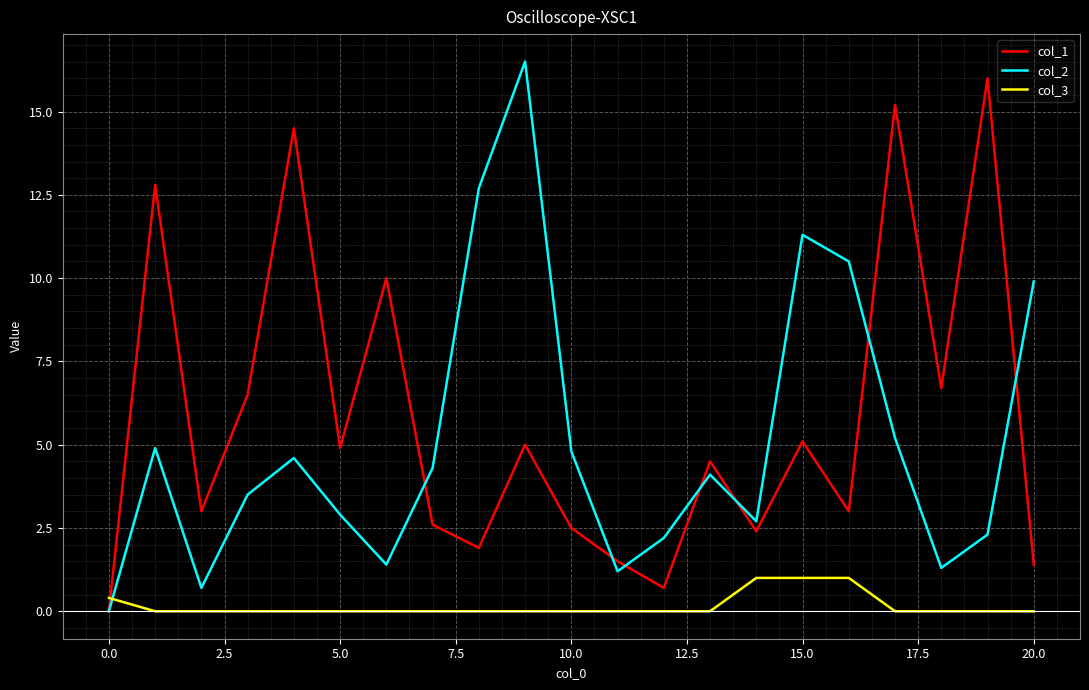

What are all the series names shown in the legend?

col_1, col_2, col_3